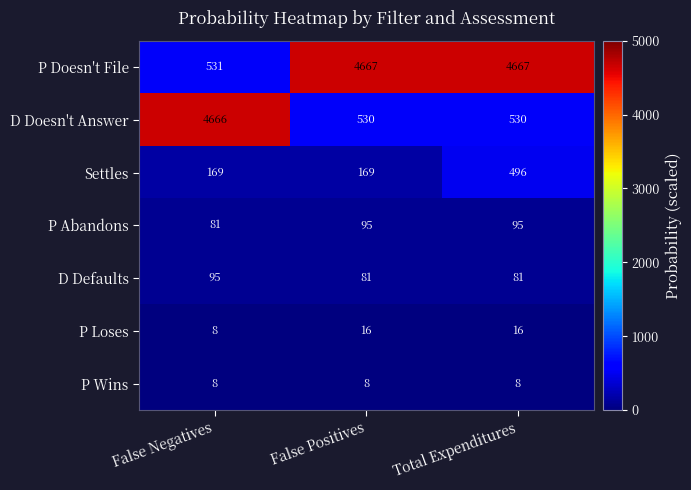

What is the smallest value displayed?

8